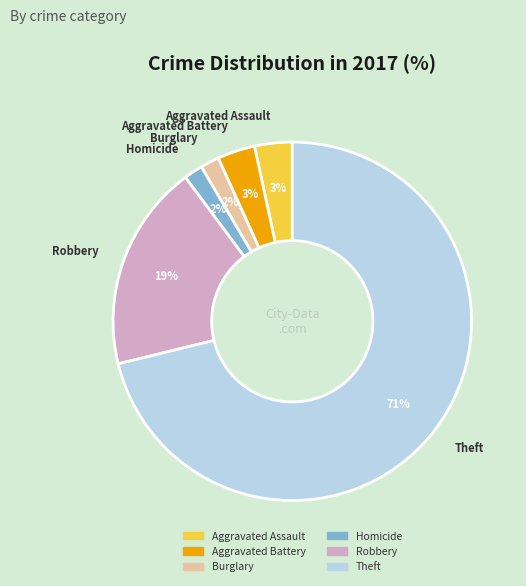

To the nearest percent, what is the average slice percentage?

17%